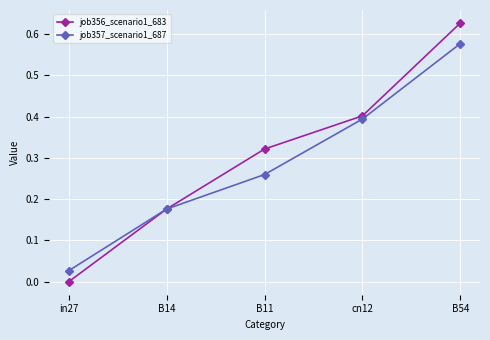

Which category has the highest value in the job356_scenario1_683 series?

B54